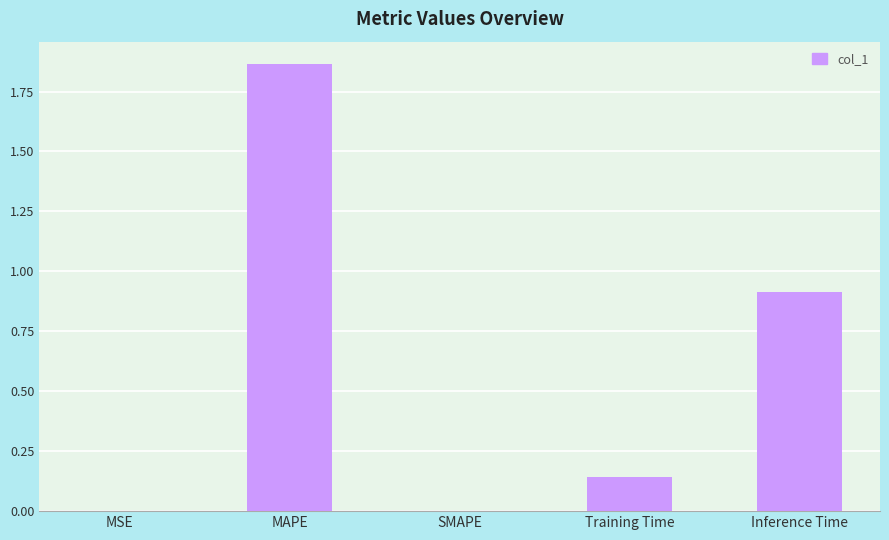

The value at Inference Time is 0.9. True or false?

True